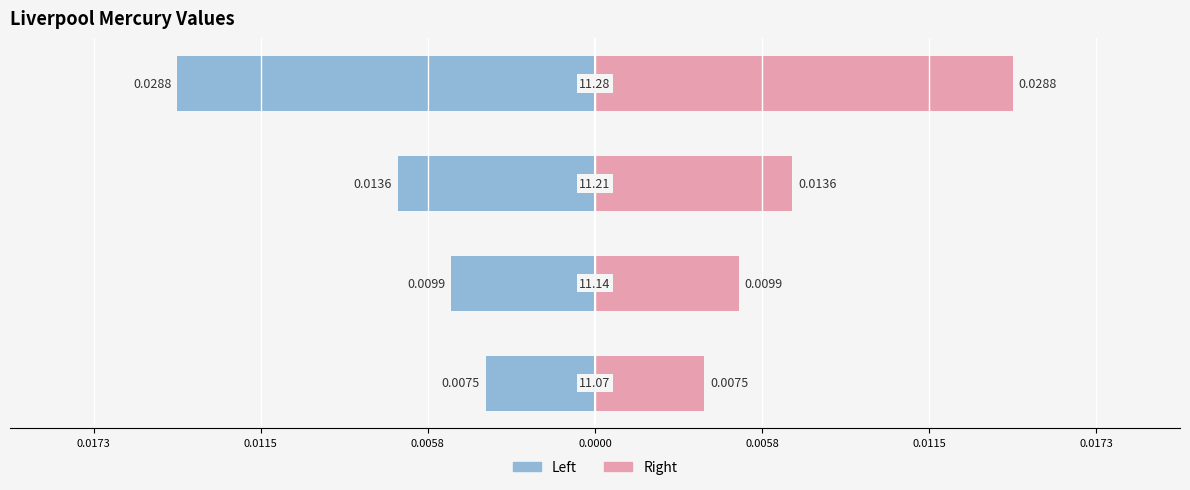

Which series has the widest spread of values?

col_1 (left)